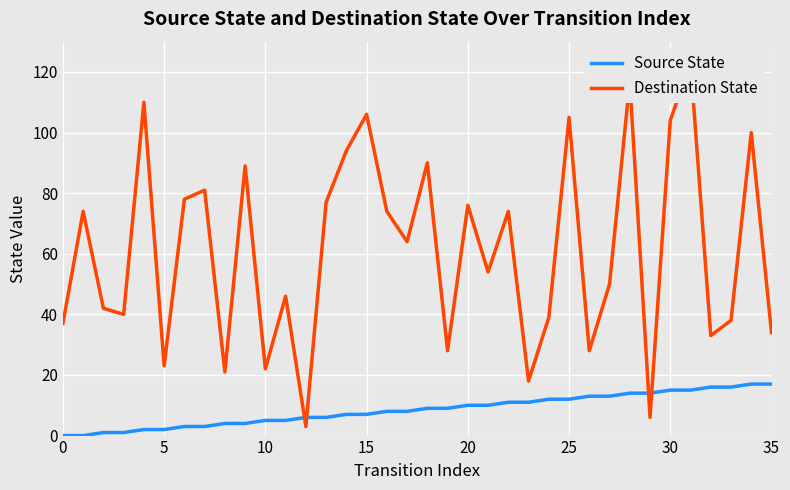

How many data points in Destination State are less than 64?

18